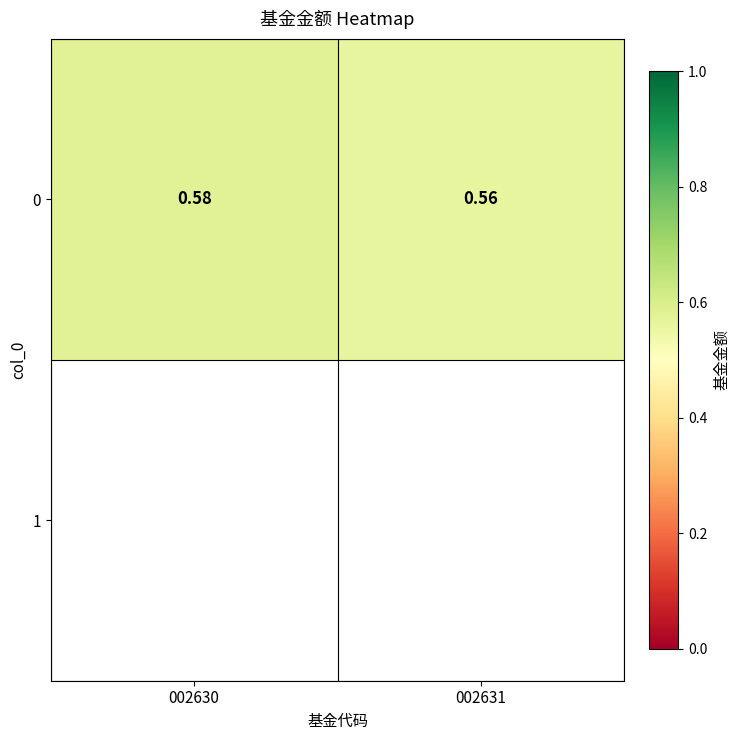

Which has a higher value, 002630 or 002631?

002630